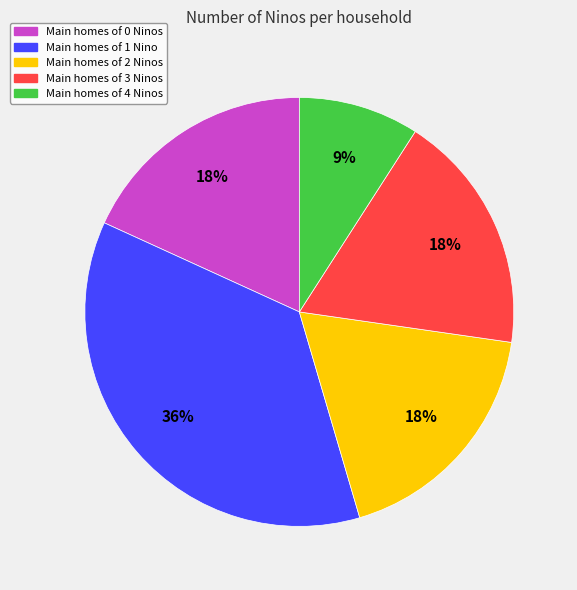

How many slices are in this pie chart?

5